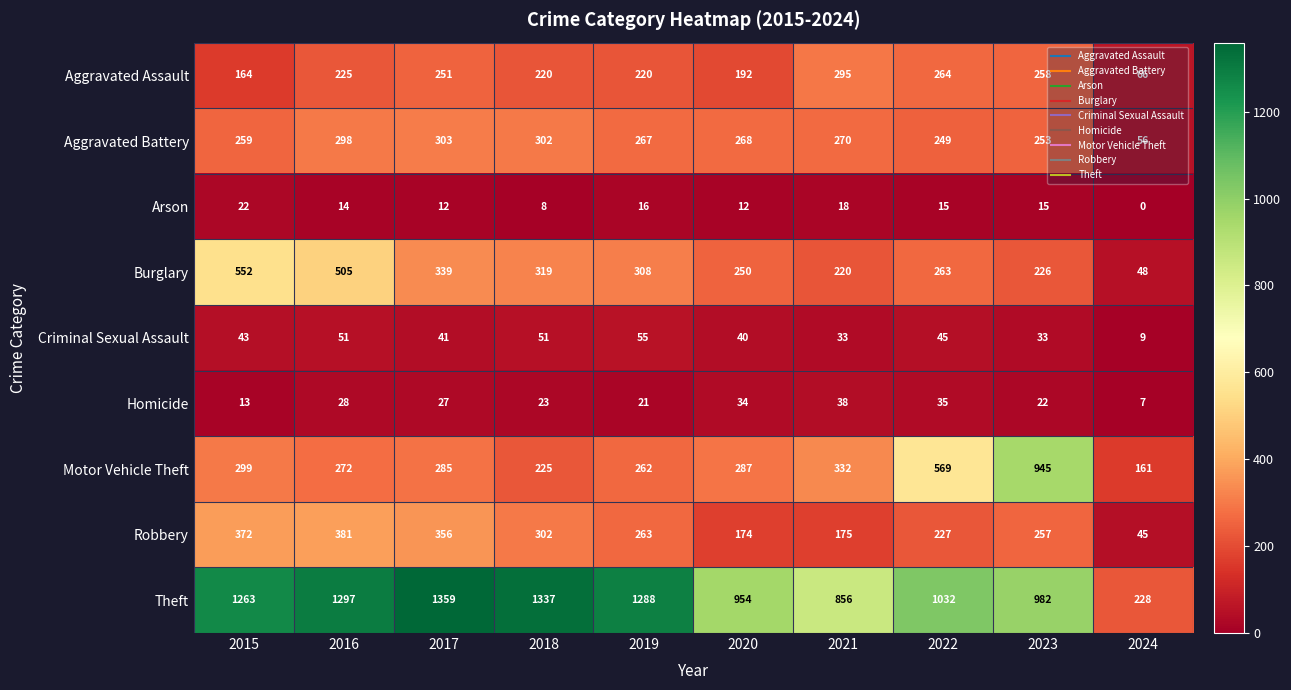

What is the difference between the maximum and minimum values in the Criminal Sexual Assault series?

46